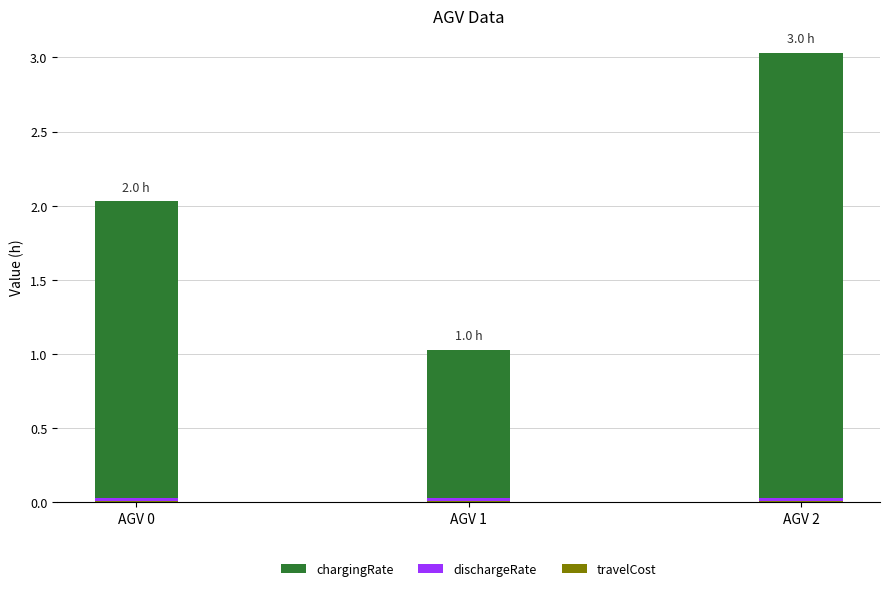

How many bars are there in total?

3